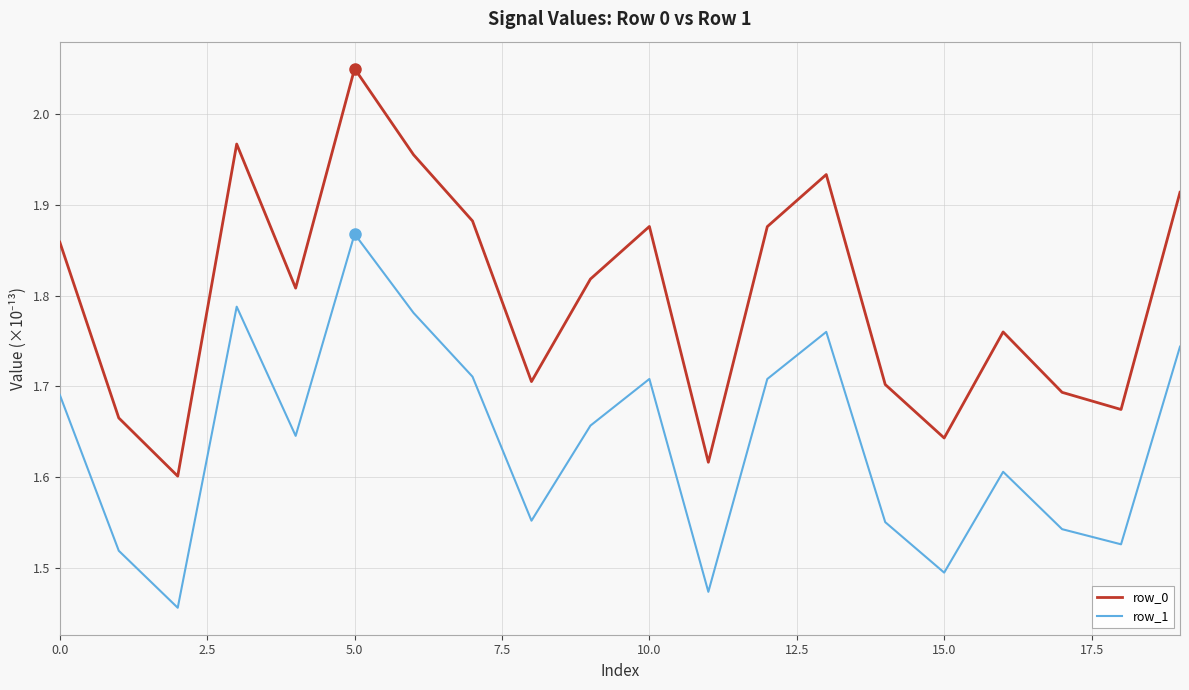

True or false: row_1 and row_0 cross at least once.

False